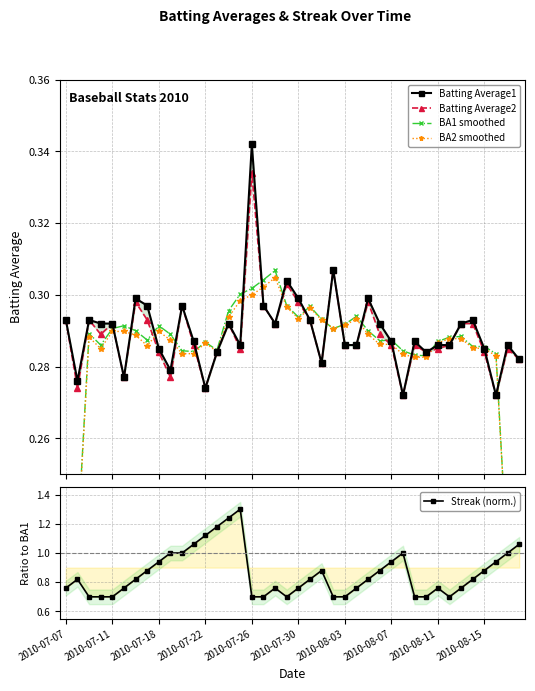

Does the chart have visible grid lines?

Yes